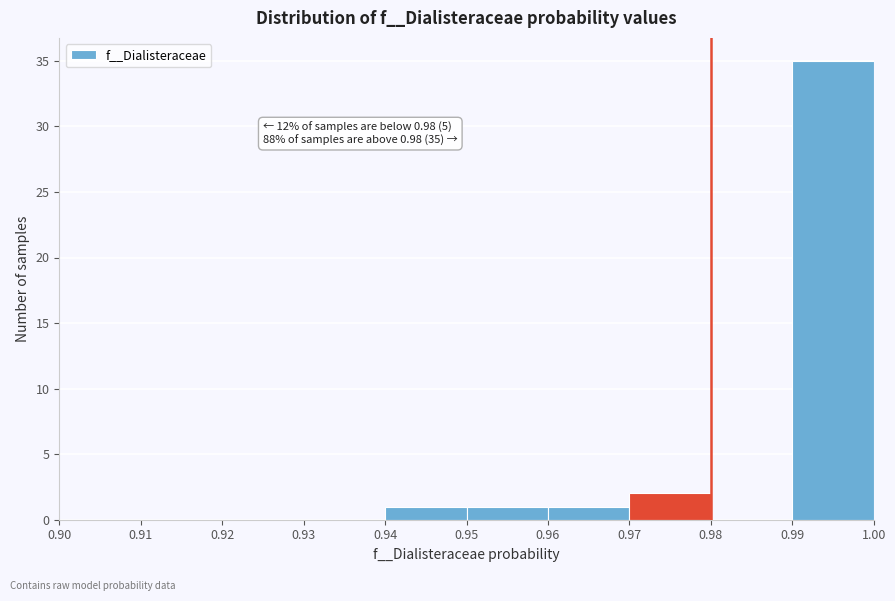

Over which range of the x-axis is the bar tallest?

0.99 to 1.00